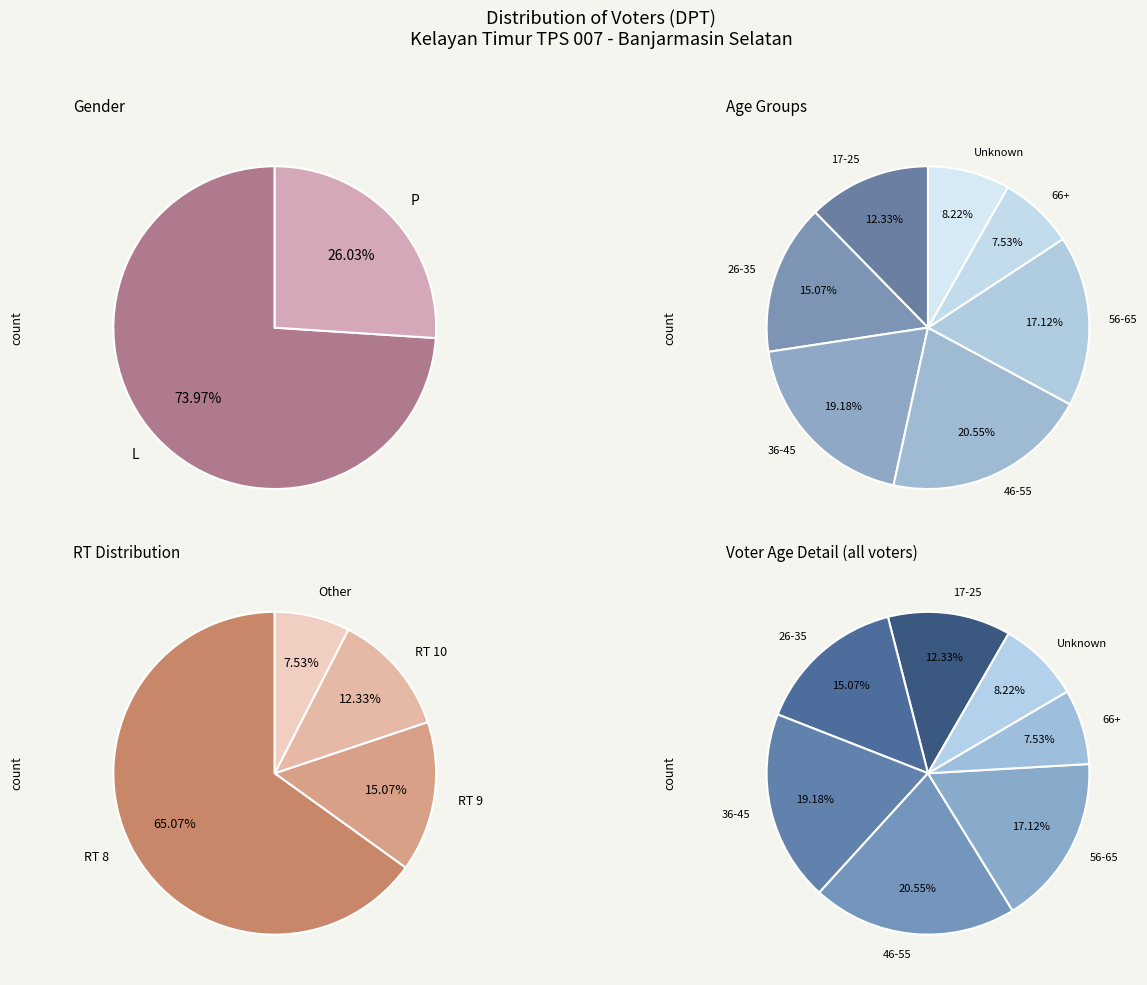

How many slices are in this pie chart?

2